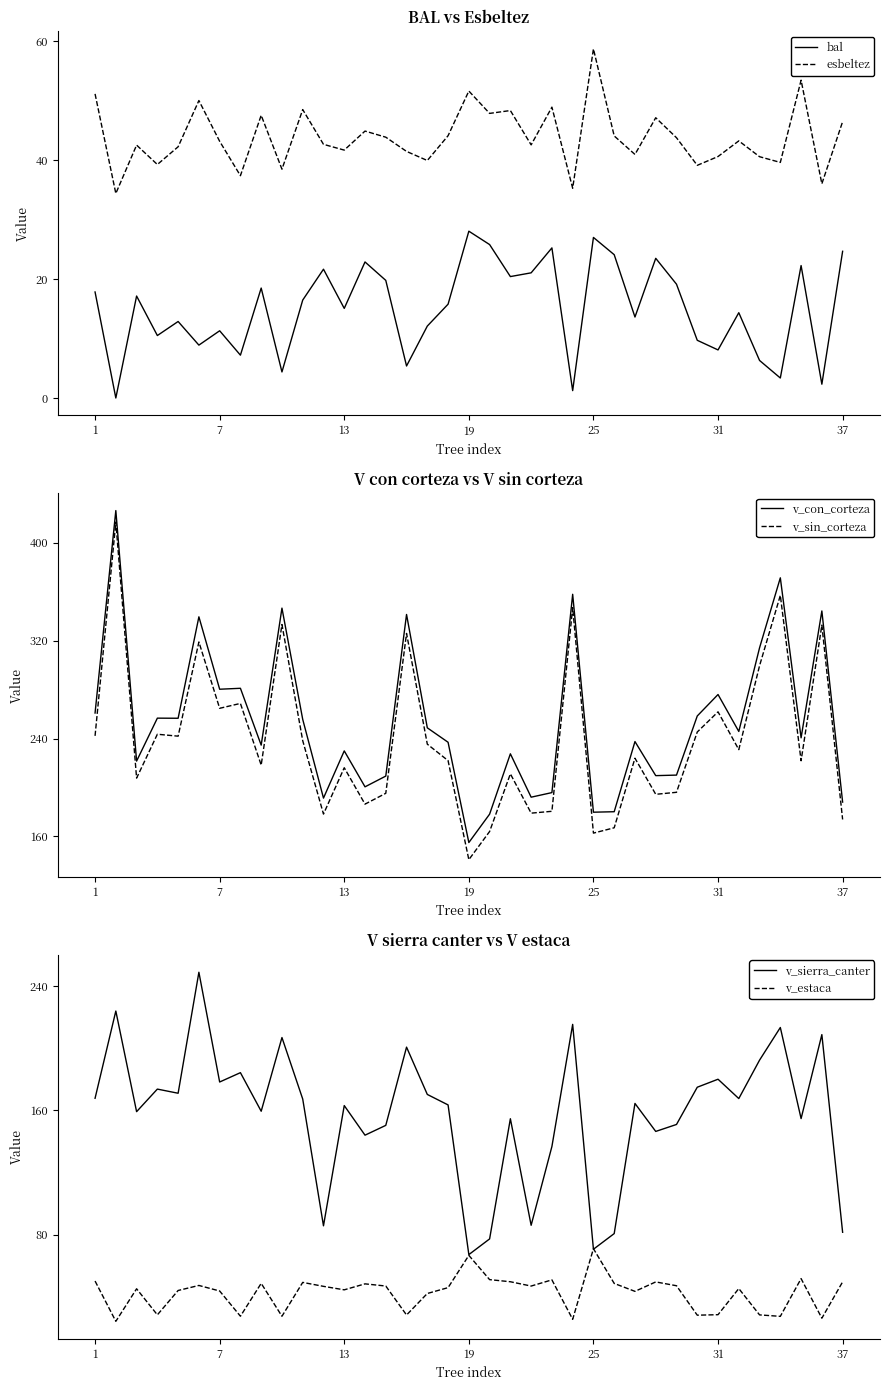

The v_sierra_canter series shows 55.7 at 13. True or false?

False